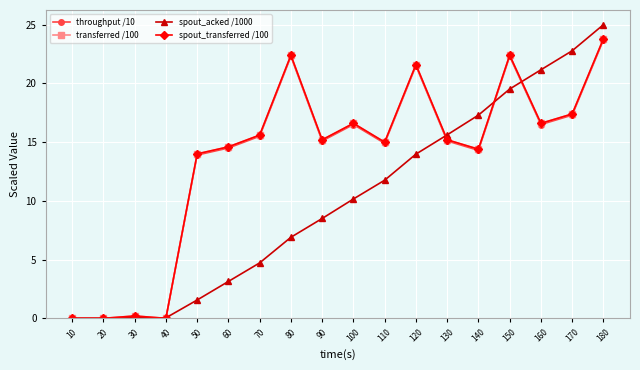

Does the chart have visible grid lines?

Yes